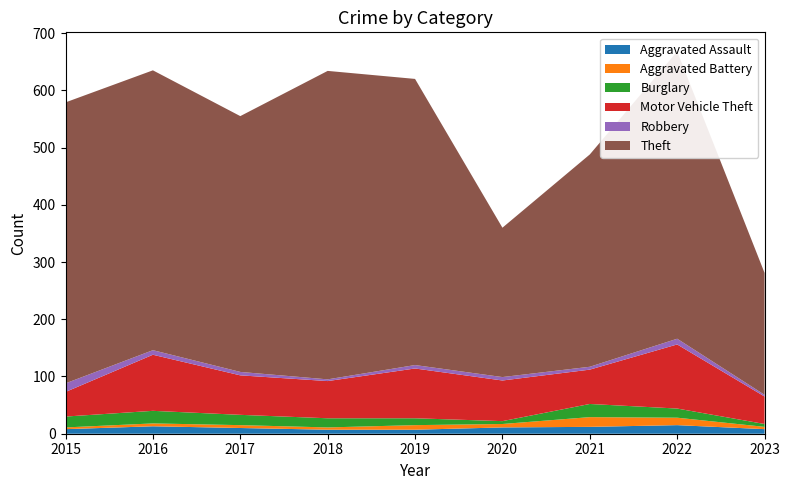

Reading right to left, transcribe all the data shown in this chart.

Aggravated Assault: 2023=8	2022=15	2021=12	2020=11	2019=7	2018=7	2017=10	2016=13	2015=8
Aggravated Battery: 2023=4	2022=13	2021=17	2020=6	2019=8	2018=4	2017=5	2016=5	2015=3
Burglary: 2023=5	2022=16	2021=23	2020=5	2019=12	2018=16	2017=18	2016=22	2015=19
Motor Vehicle Theft: 2023=48	2022=112	2021=60	2020=71	2019=87	2018=65	2017=69	2016=98	2015=43
Robbery: 2023=3	2022=10	2021=5	2020=6	2019=6	2018=3	2017=6	2016=8	2015=15
Theft: 2023=213	2022=502	2021=371	2020=261	2019=500	2018=539	2017=447	2016=489	2015=491